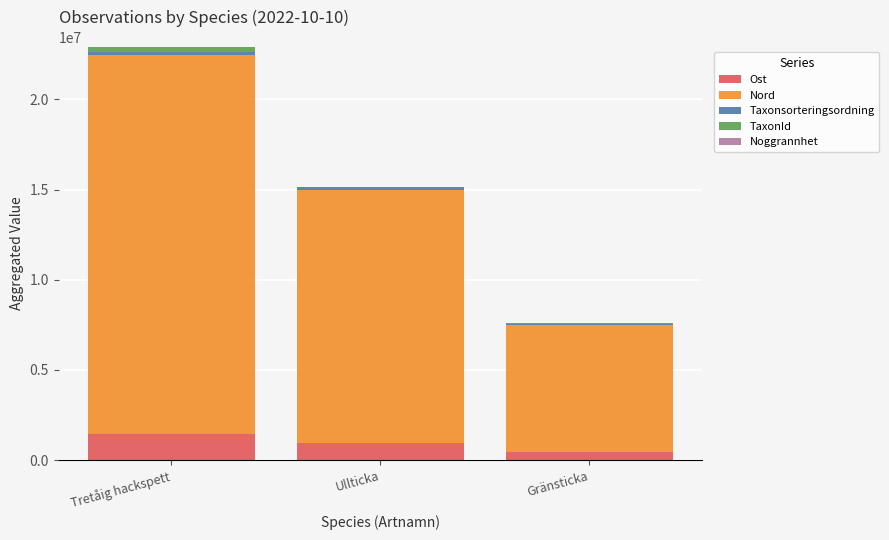

At which category is the sum across all series the highest?

Tretåig hackspett